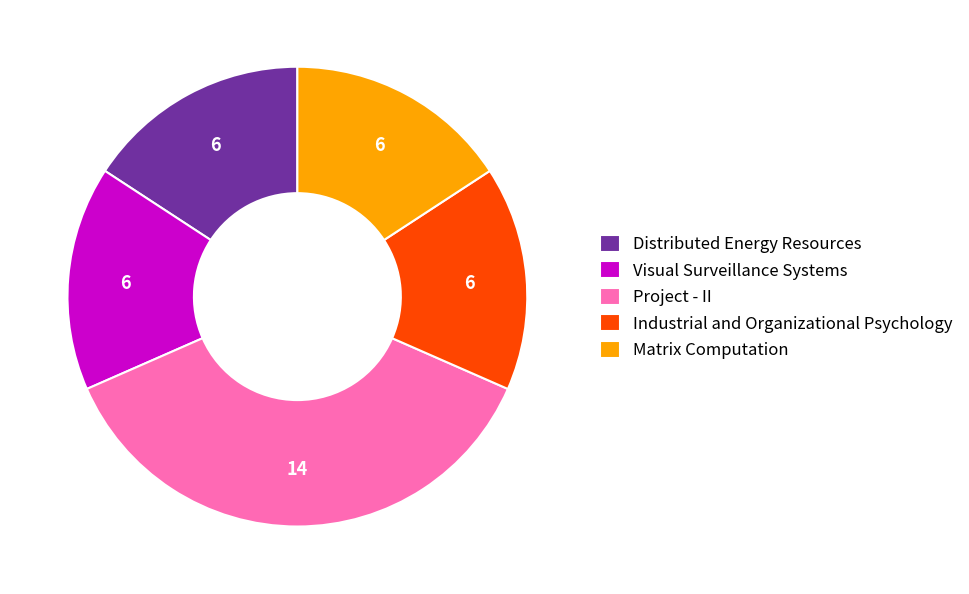

Approximately how many times larger is the value at Visual Surveillance Systems compared to Distributed Energy Resources?

1.0